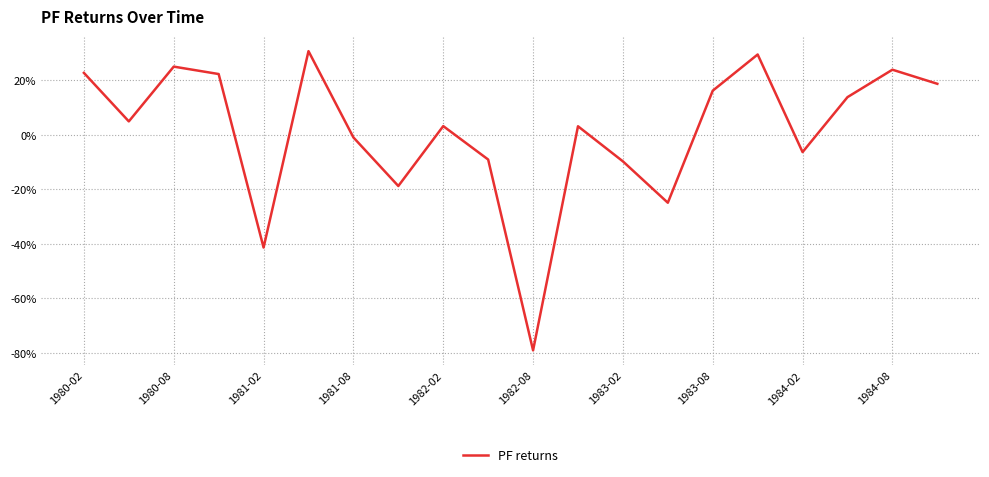

What is the value of the 17th point from the left?

-0.1